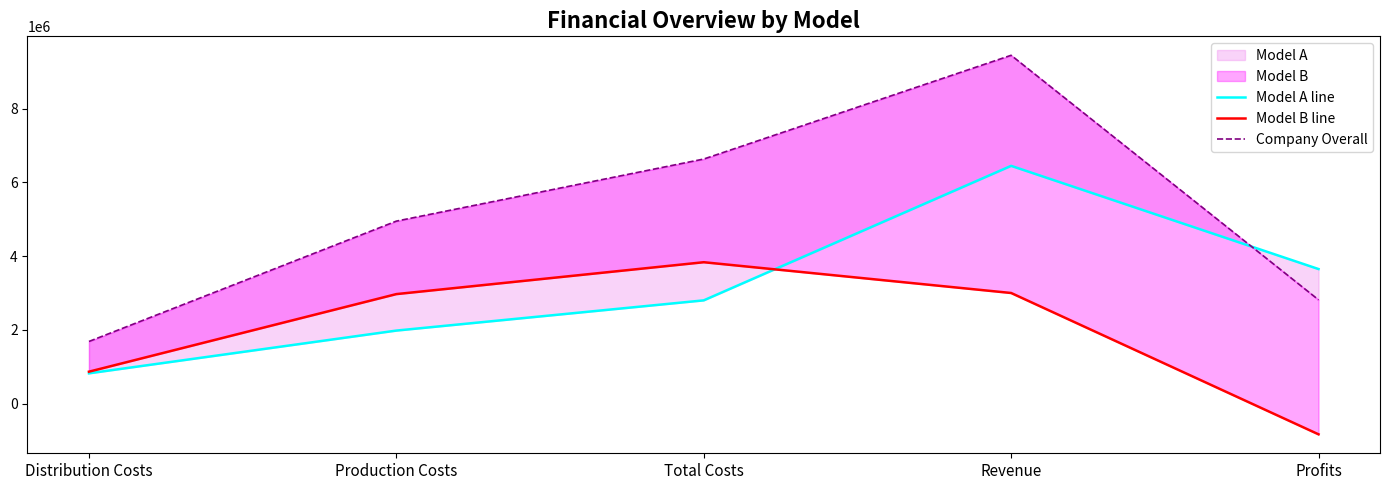

What is the sum of all Model B line values?

9835000